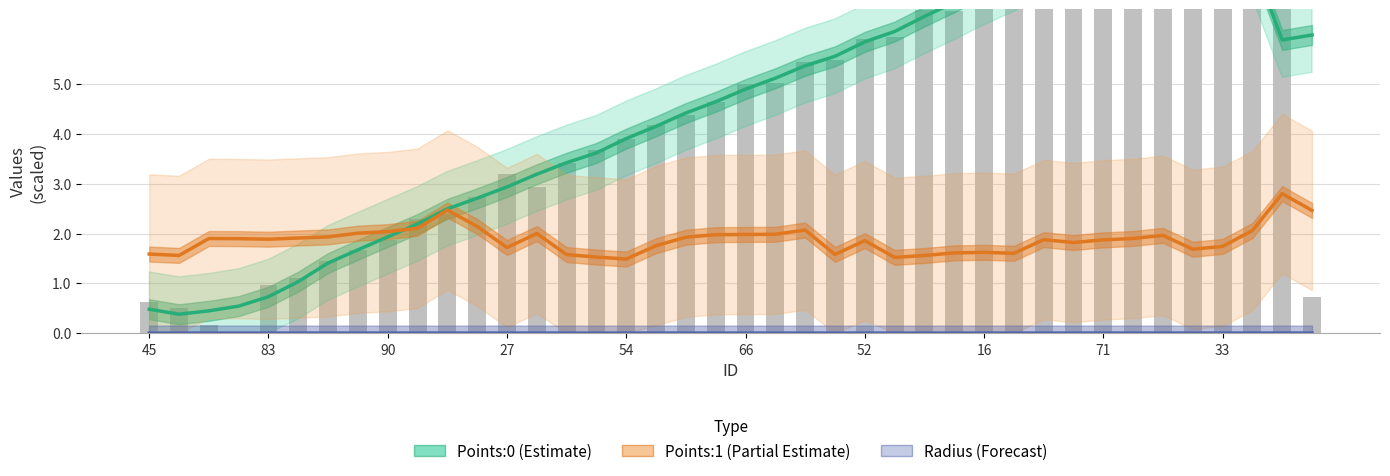

Is it true that Points:1 (Partial Estimate) equals 1.4 at 22?

False